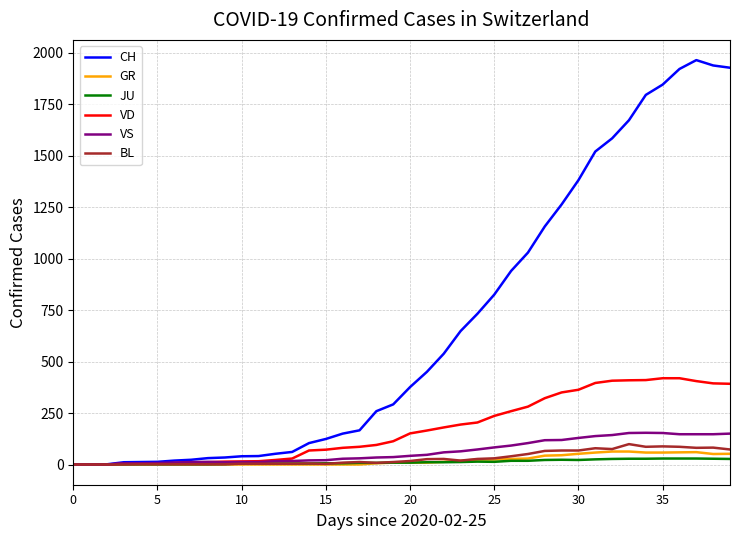

Which series has the widest spread of values?

CH